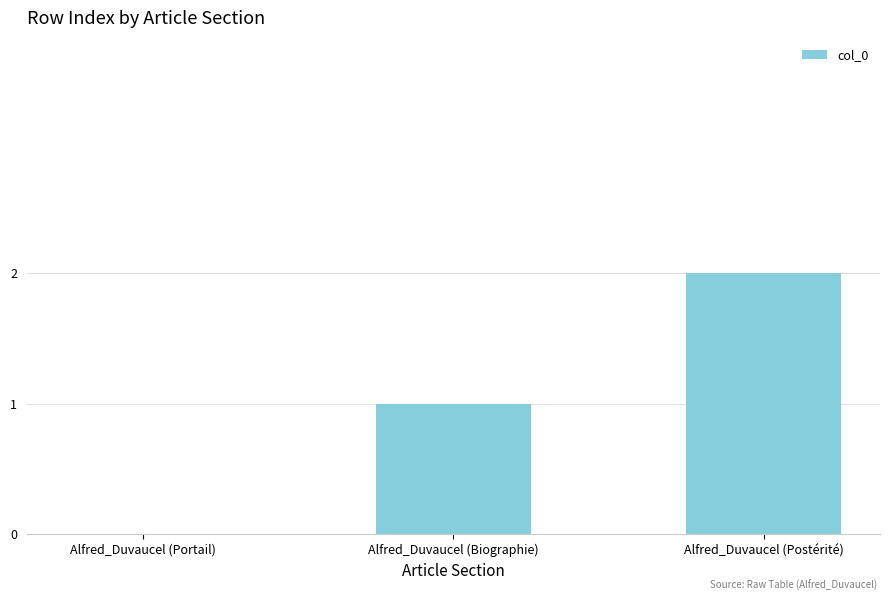

What is the ratio of the value at Alfred_Duvaucel (Biographie) to the value at Alfred_Duvaucel (Postérité)?

0.5